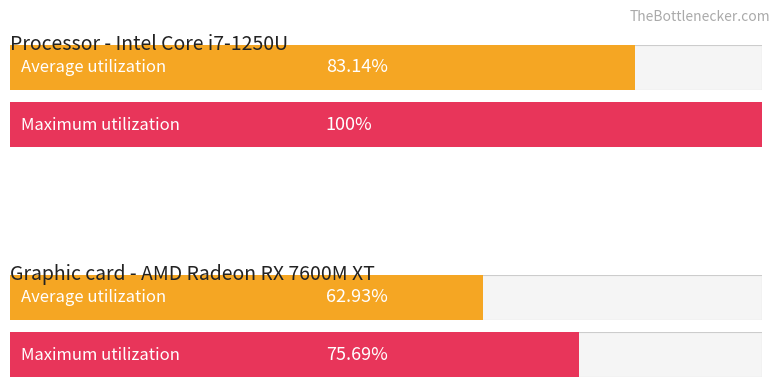

How many data points does each series have?

4